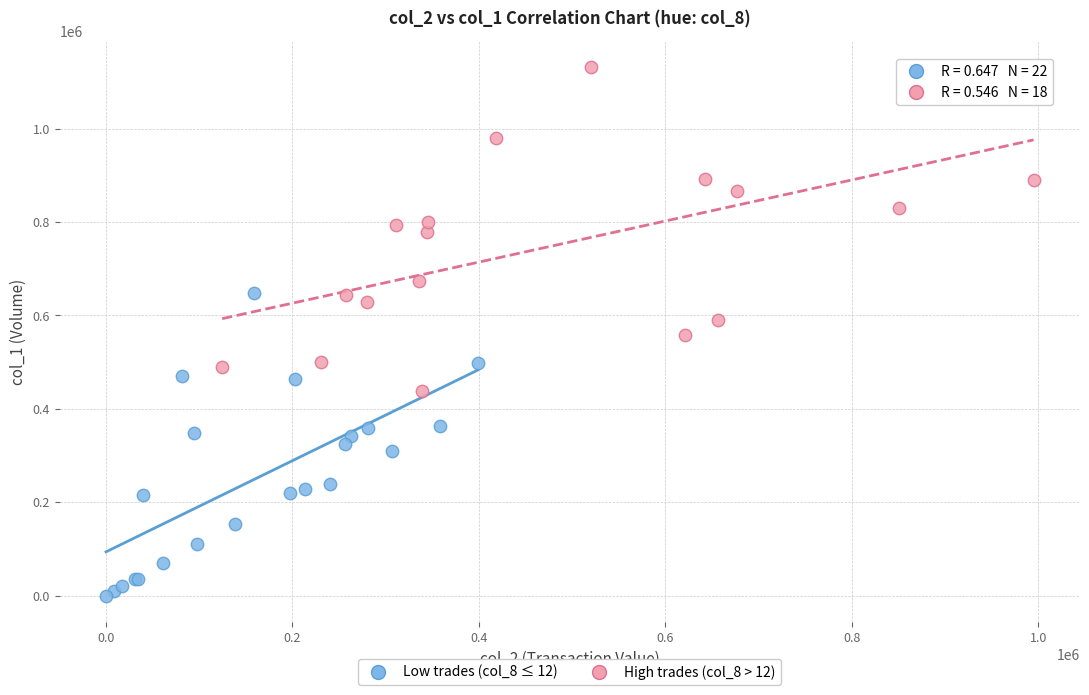

Which series contains the highest Y value?

High trades (col_8 > 12)